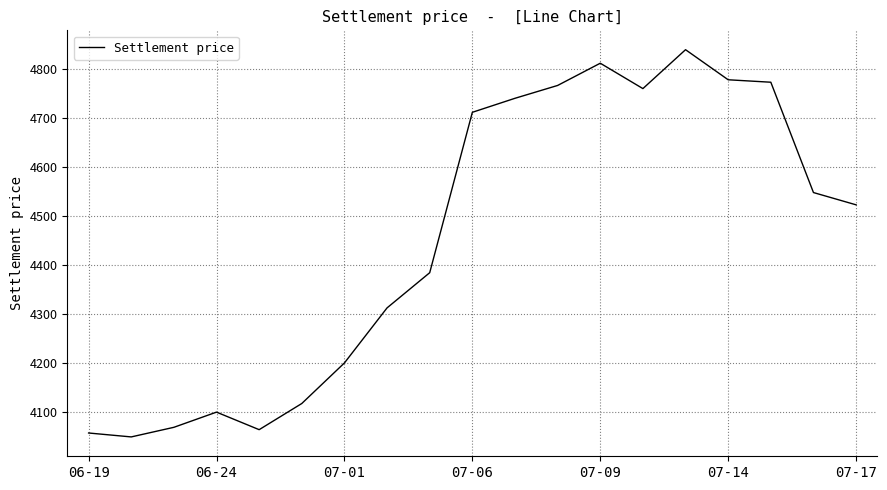

What is the difference between the maximum and minimum values?

790.4